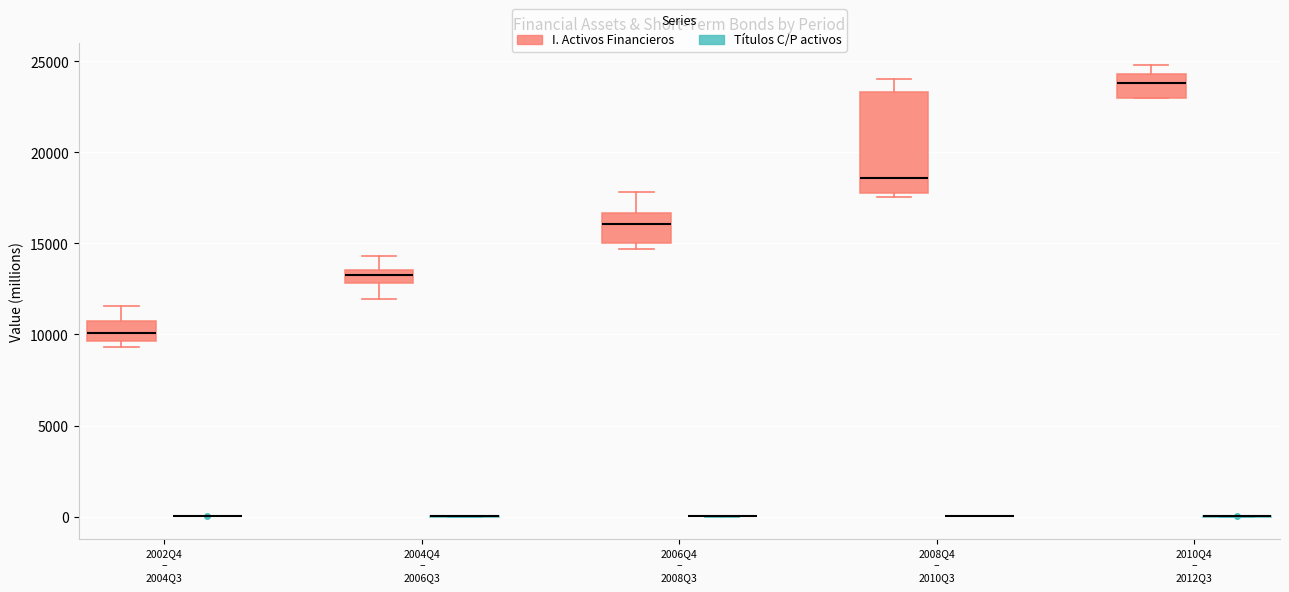

Comparing the boxes themselves (not the whiskers), which one is the tallest?

2008Q4 – 2010Q3 (I. Activos Financieros)